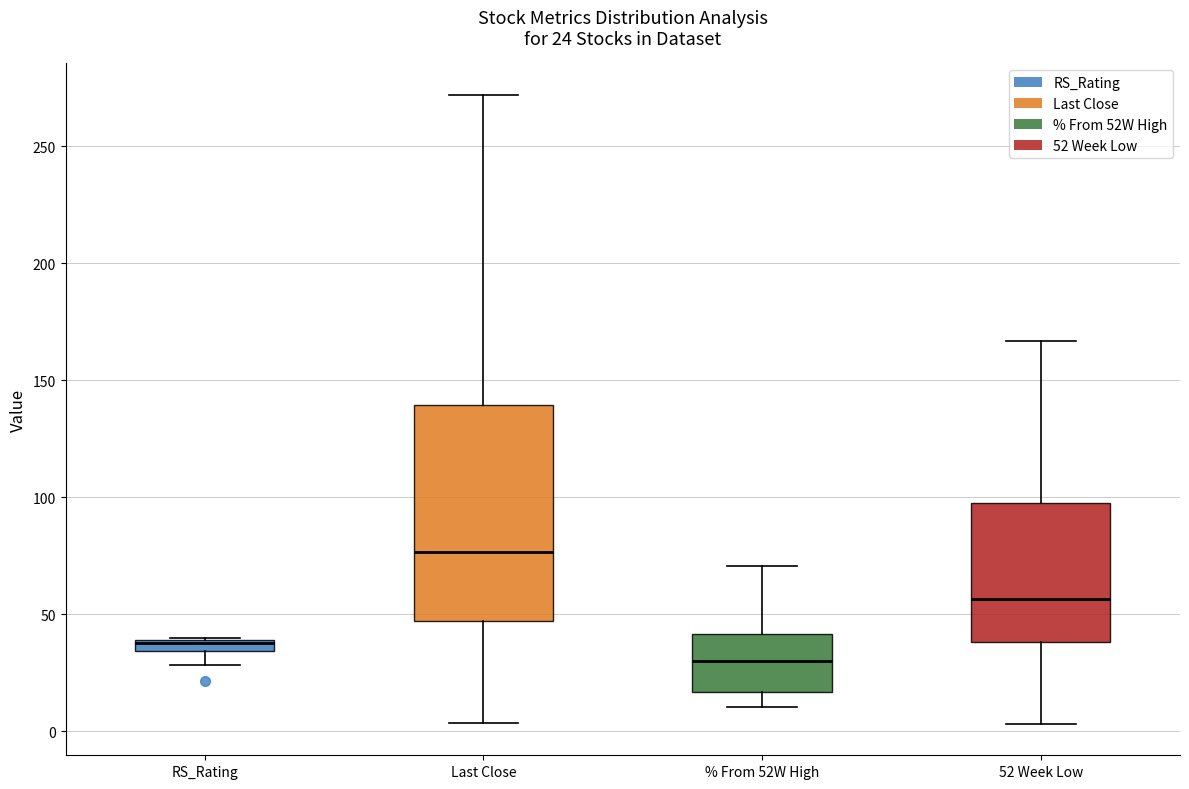

Which box has the lowest median line?

% From 52W High